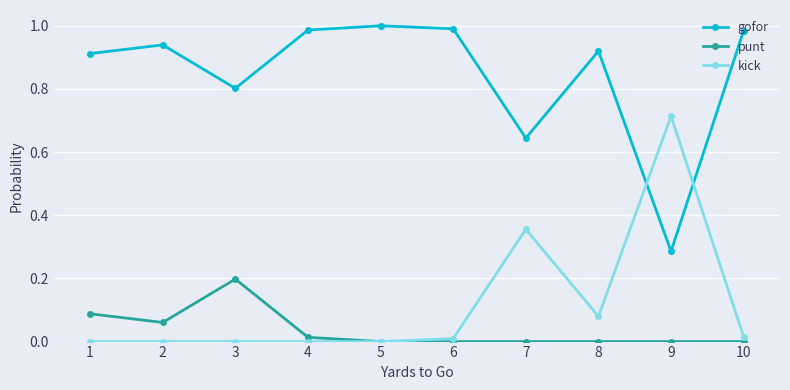

What is the difference between the maximum and second lowest values in the punt series?

0.2